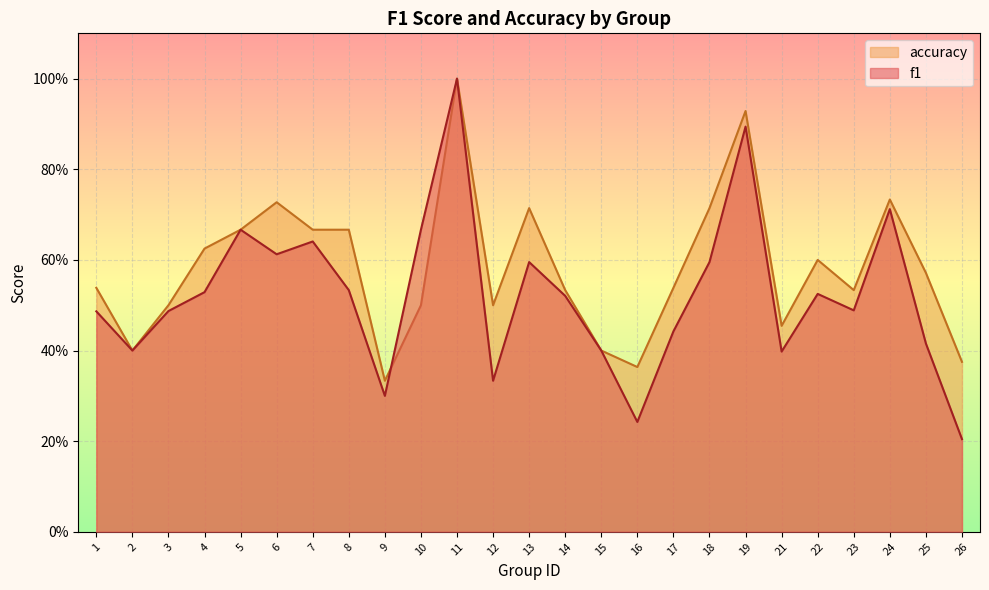

True or false: accuracy has a value of 0.5 at 15.

False